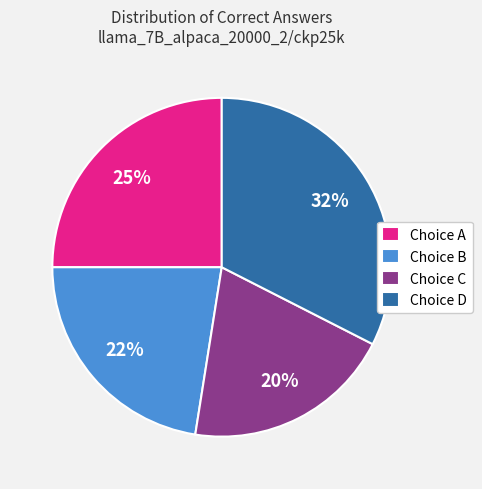

To the nearest percent, what percentage of the pie is Choice A?

25%